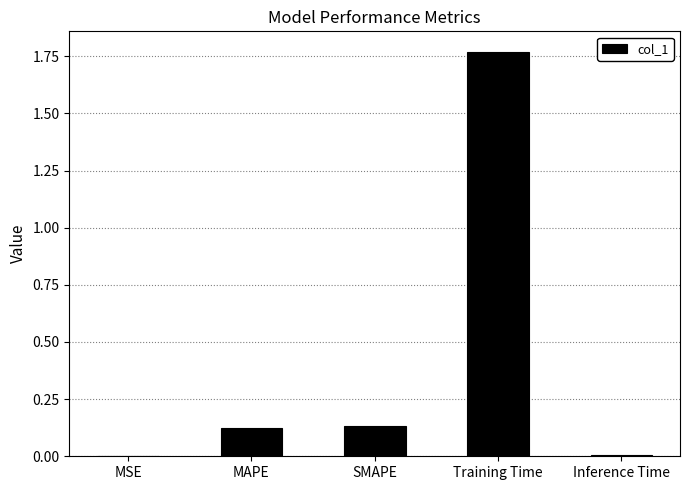

Which has a higher value, Training Time or MSE?

Training Time